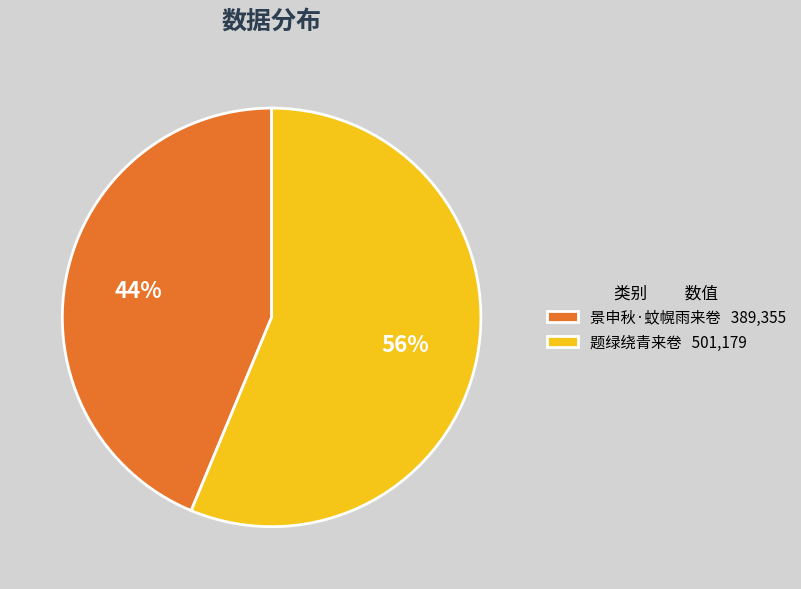

How many slices are in this pie chart?

2